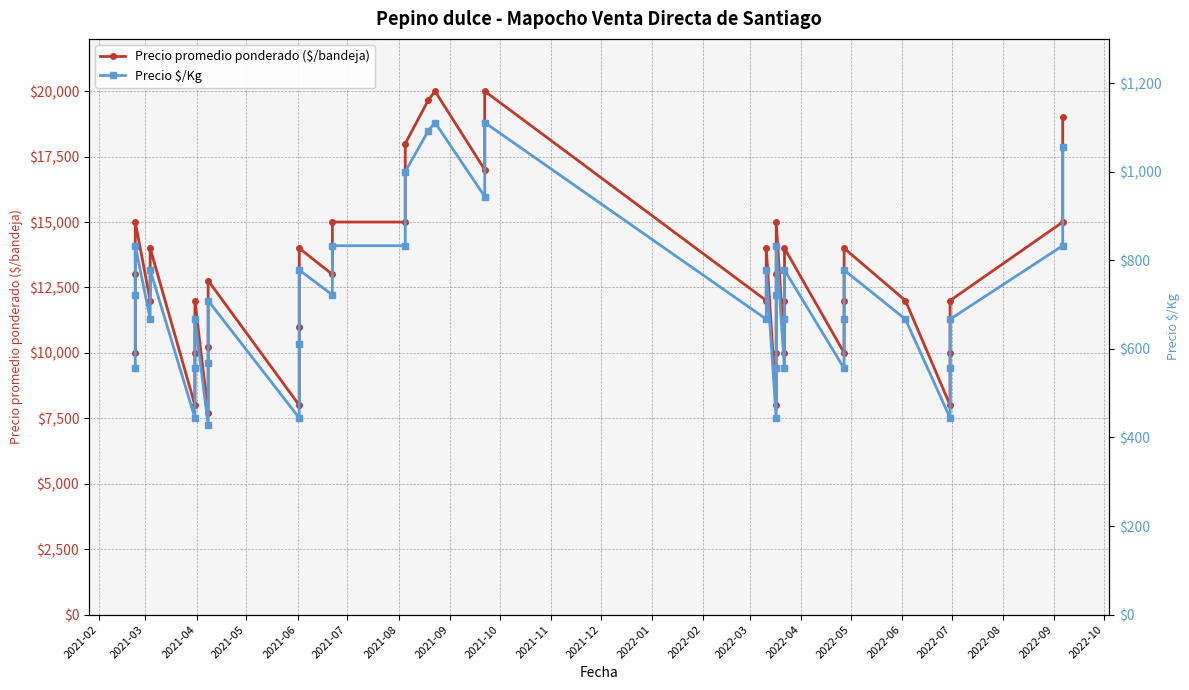

True or false: Precio $/Kg and Precio promedio ponderado ($/bandeja) cross at least once.

False